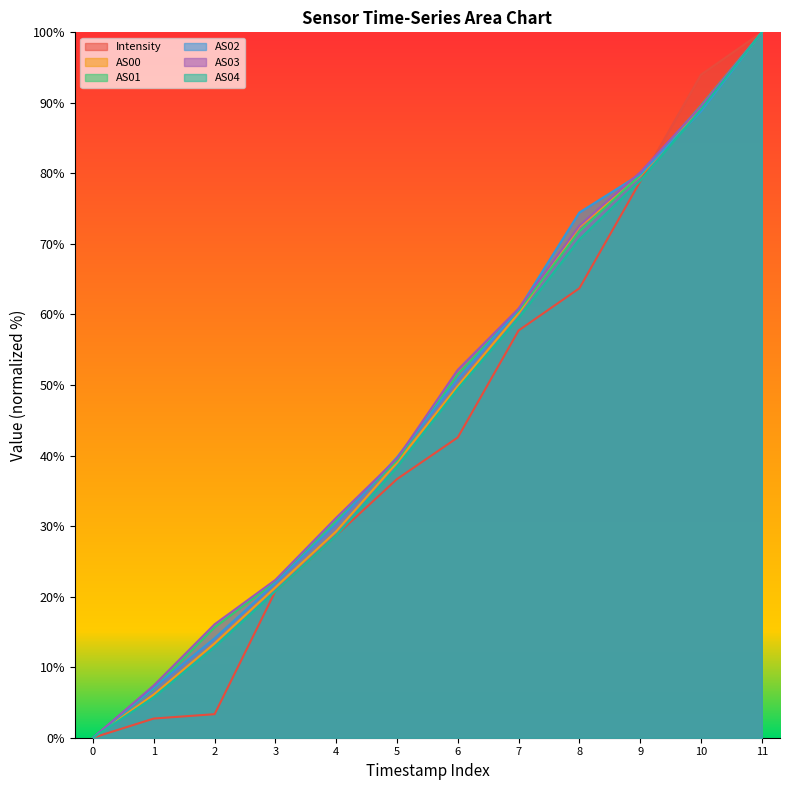

What is the difference between the maximum and minimum values in the AS03 series?

100.0